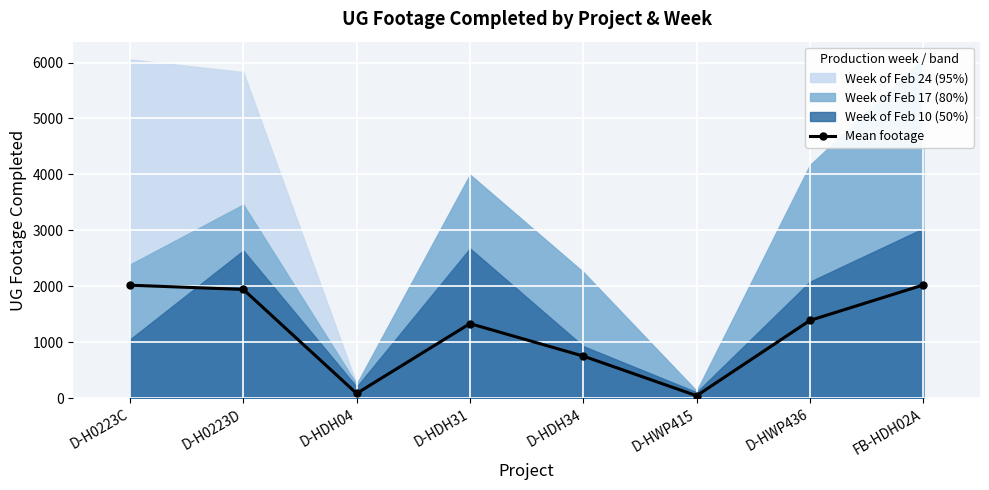

What is the smallest value displayed?

42.3